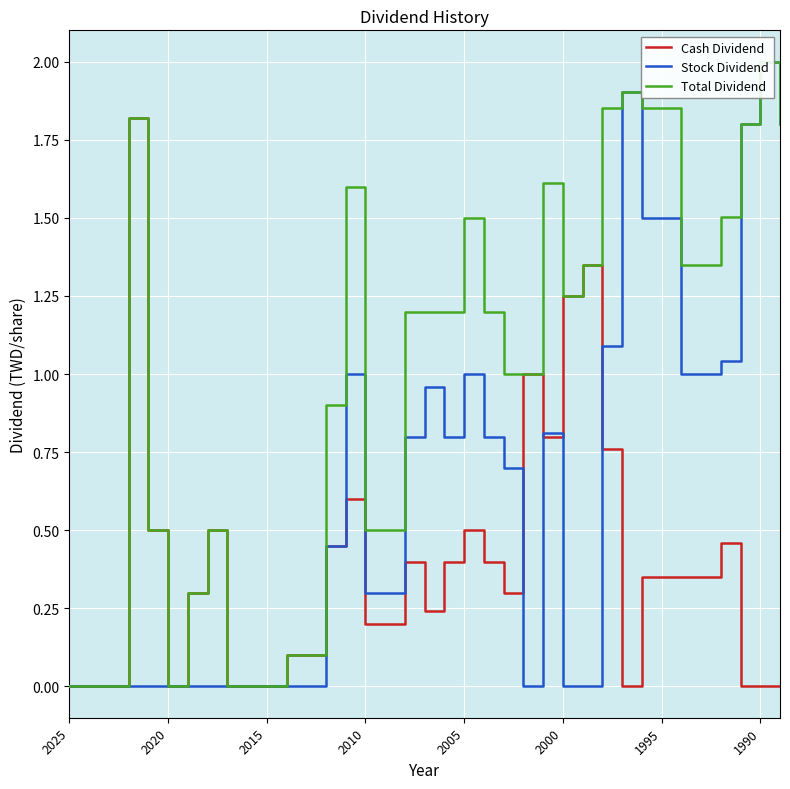

What are all the series names shown in the legend?

Cash Dividend, Stock Dividend, Total Dividend